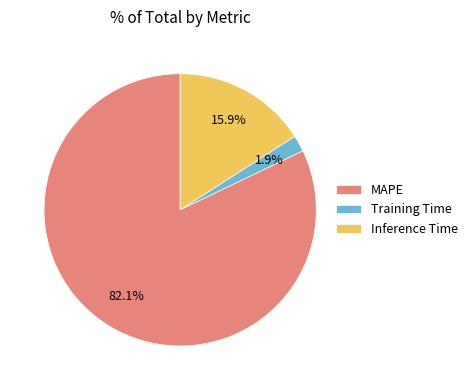

Which category has the biggest portion of the pie?

MAPE